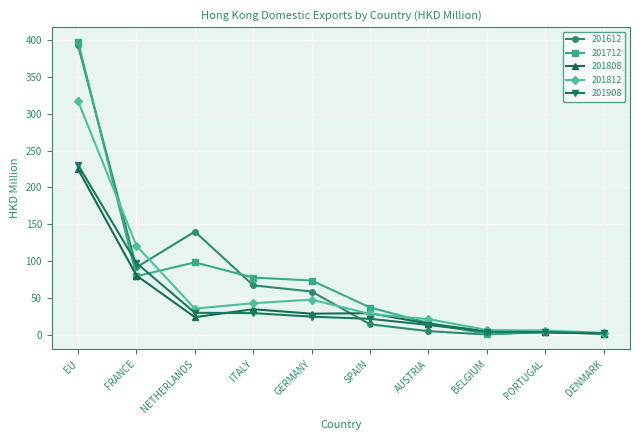

What position from the right is BELGIUM?

3